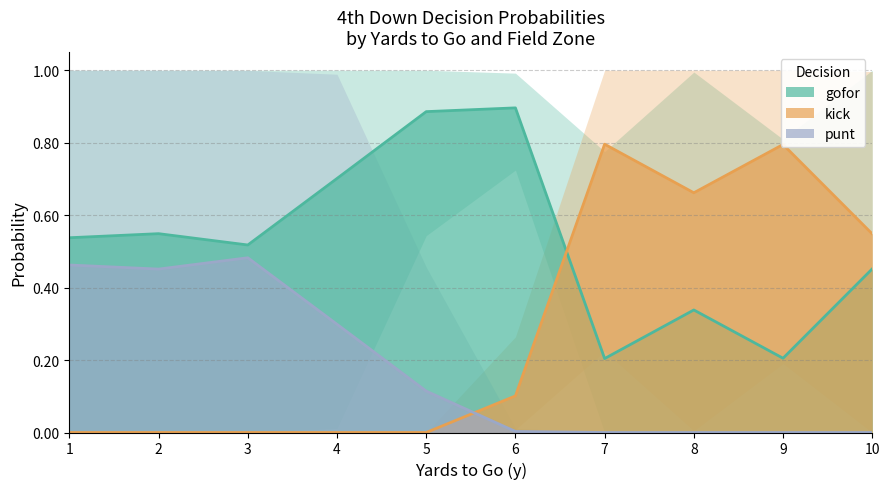

Which series changed the most between 1 and 9?

kick